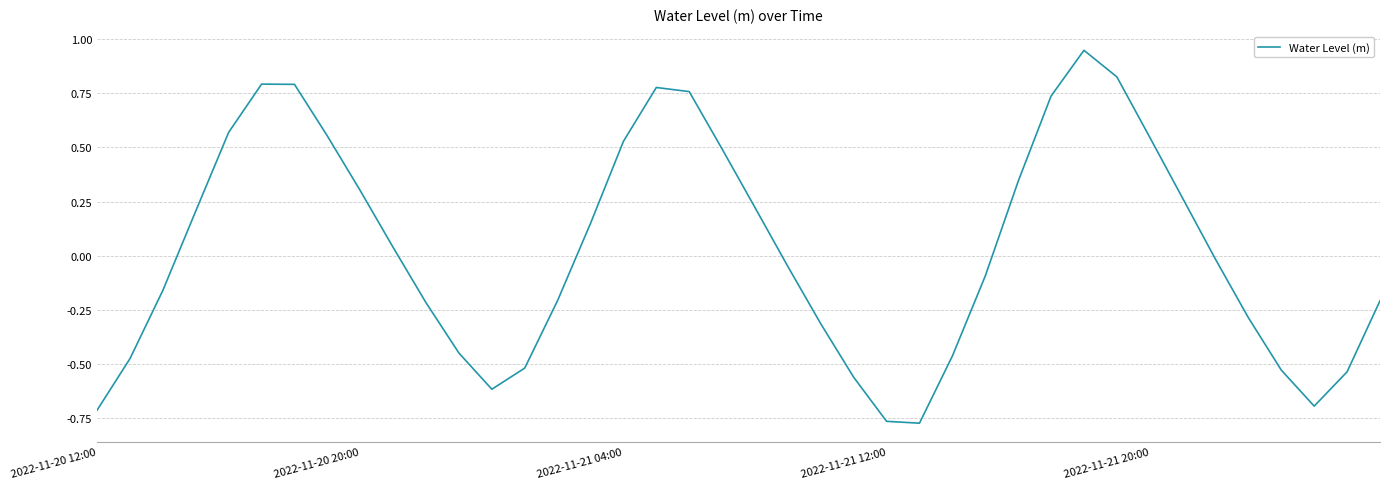

What is the difference between the maximum and minimum values?

1.7